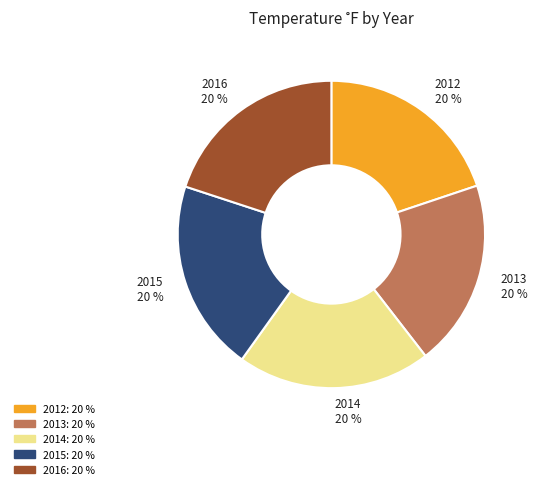

Is there any slice that represents more than half of the pie?

No